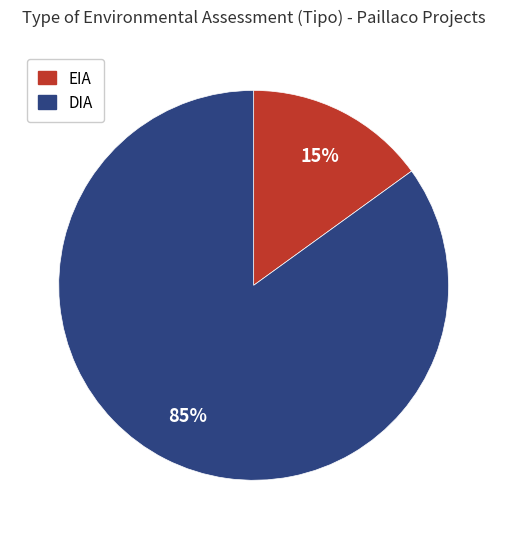

Which slice represents more than half of the pie?

DIA